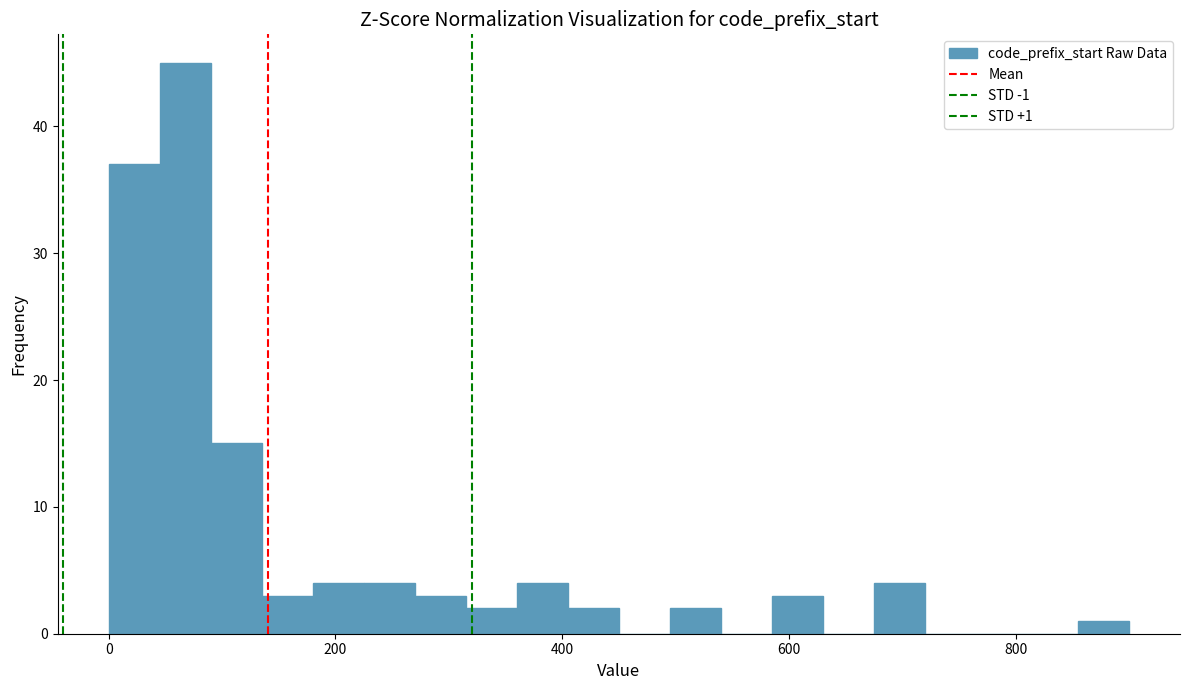

Read against the x-axis, roughly where is the centre of the tallest bar?

60